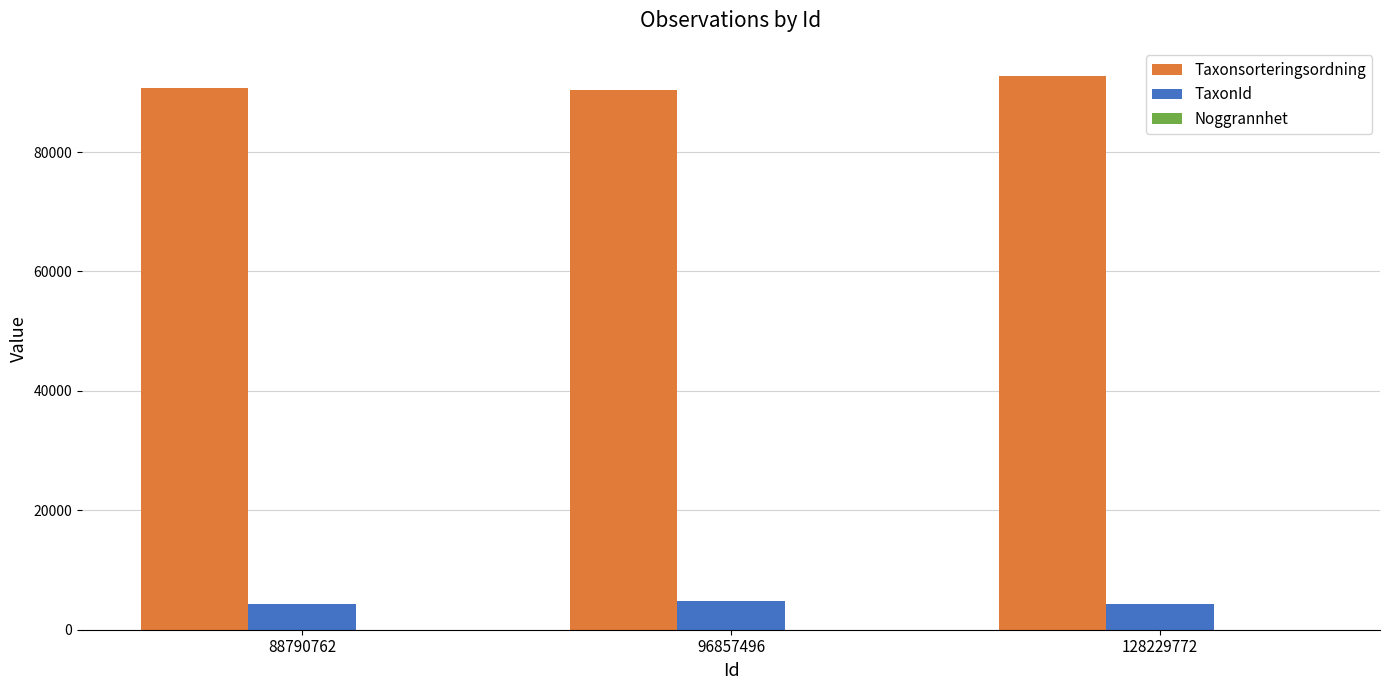

Which series has the largest total across all categories?

Taxonsorteringsordning